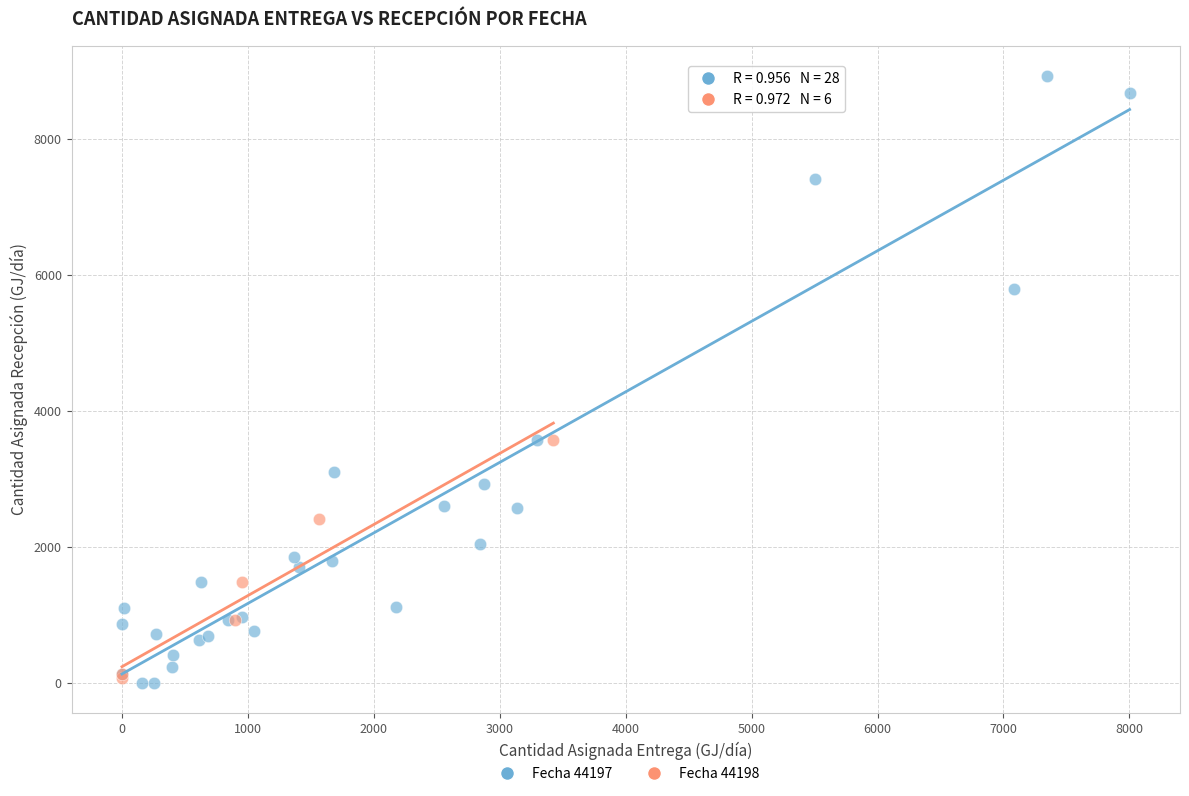

Which series has the largest Y range (max minus min)?

Fecha 44197